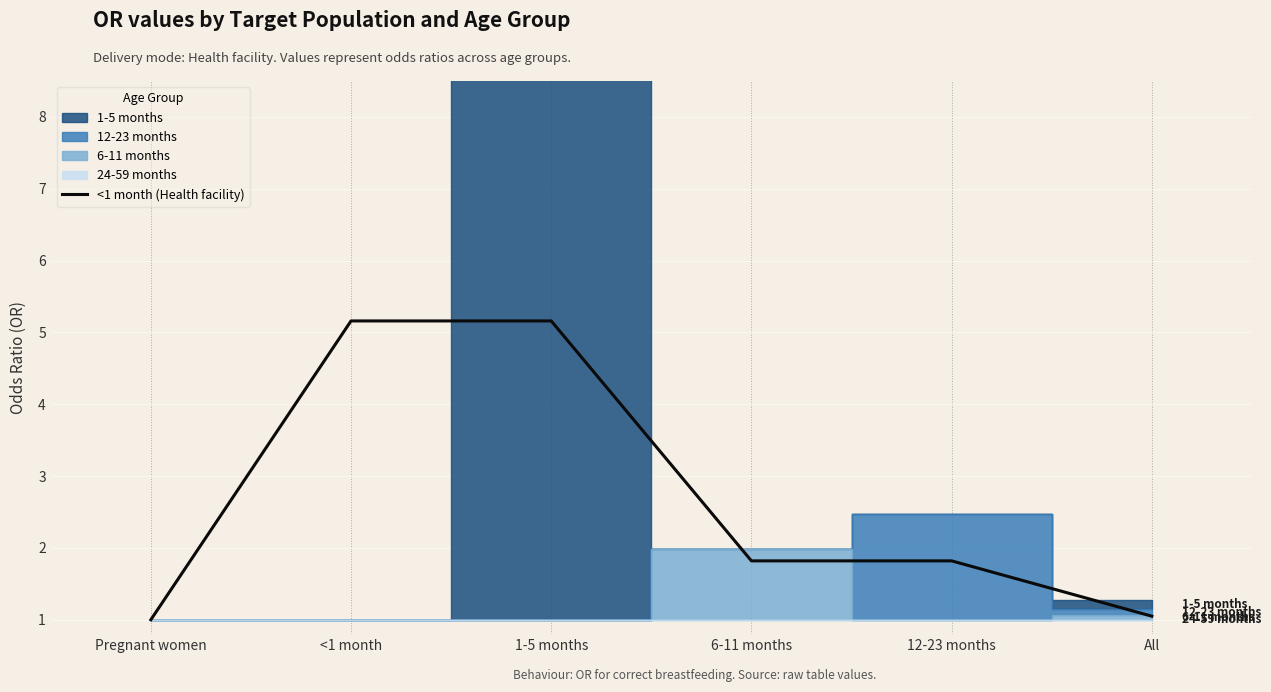

What is the maximum value for <1 month (Health facility)?

5.2